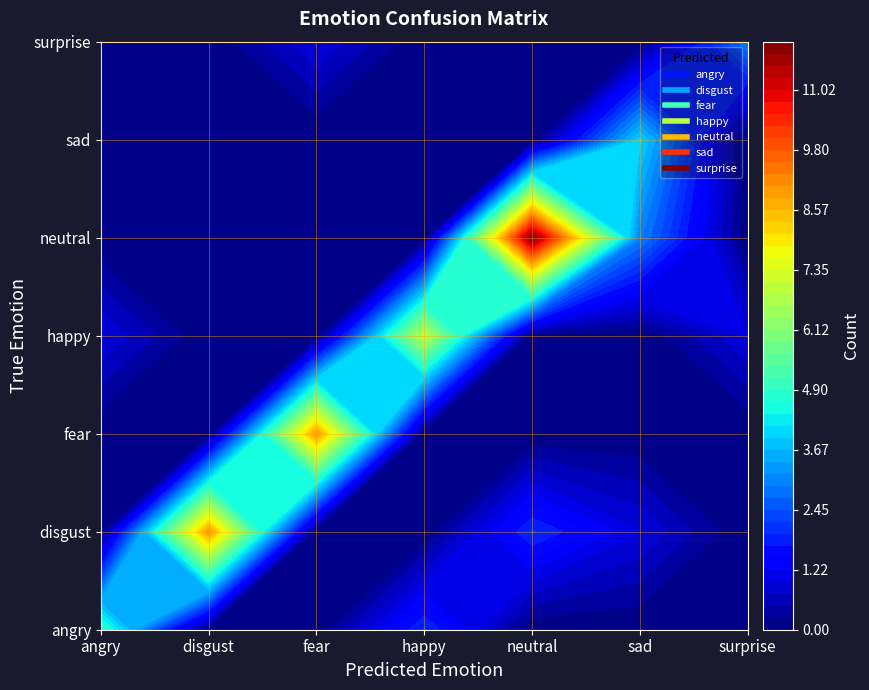

Which series has the largest range (max minus min)?

neutral